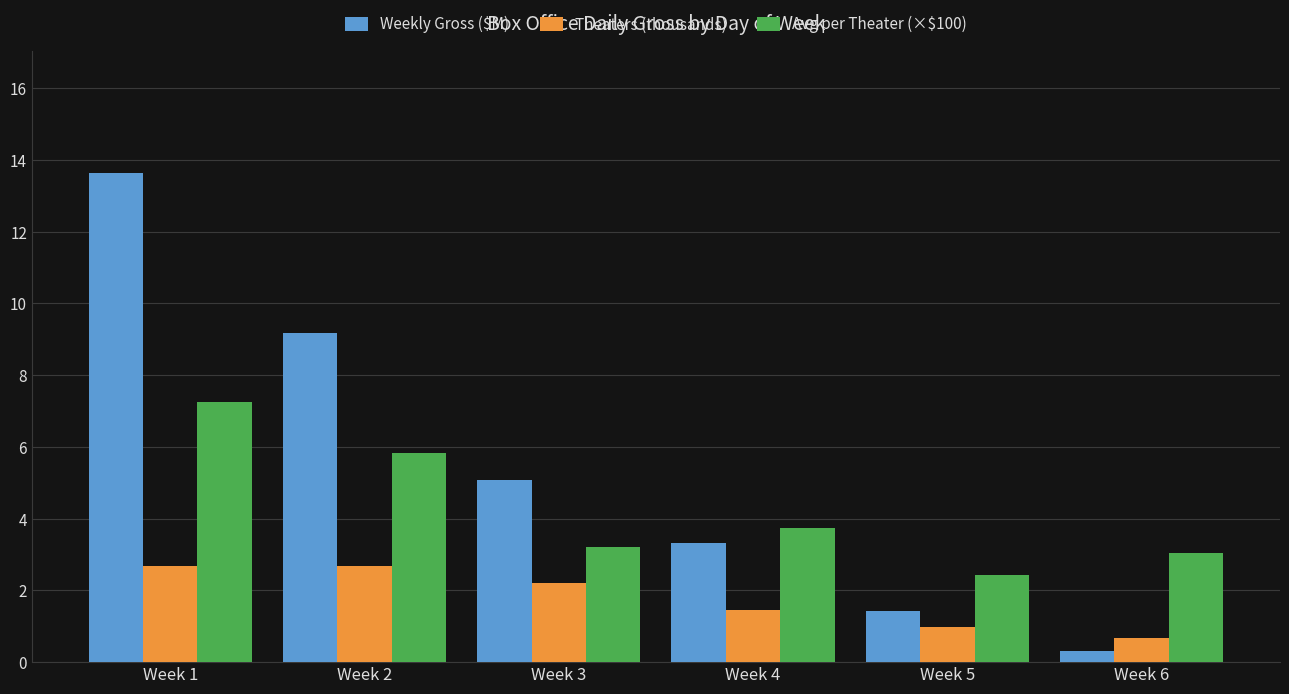

Which category has the highest value across all series?

Week 1